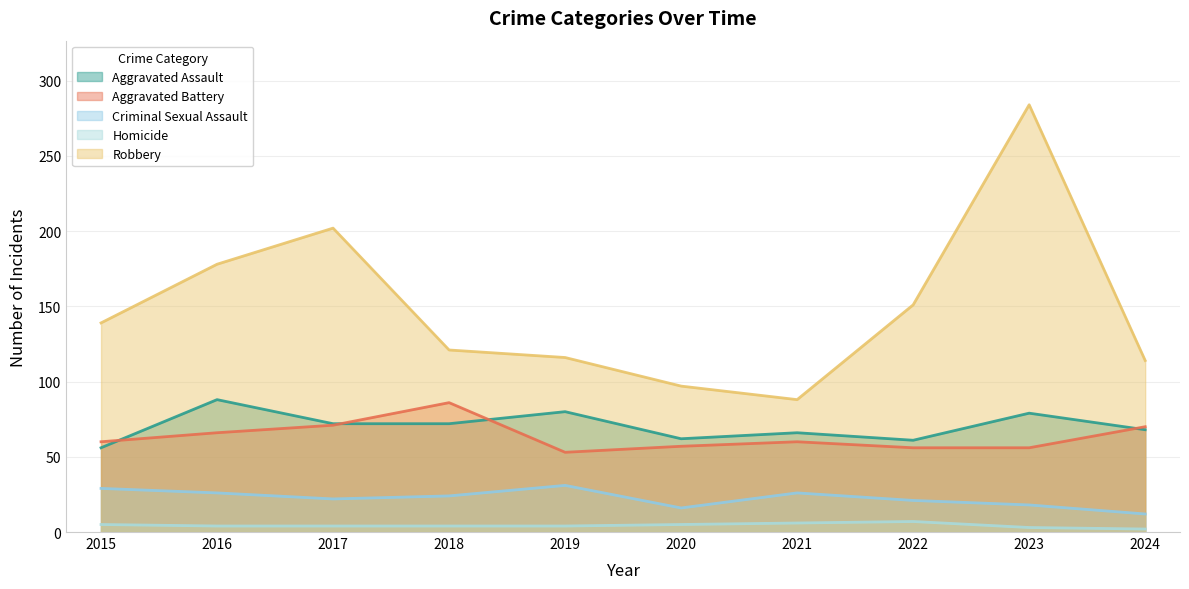

Rank the series at 2019 from lowest to highest value.

Homicide, Criminal Sexual Assault, Aggravated Battery, Aggravated Assault, Robbery